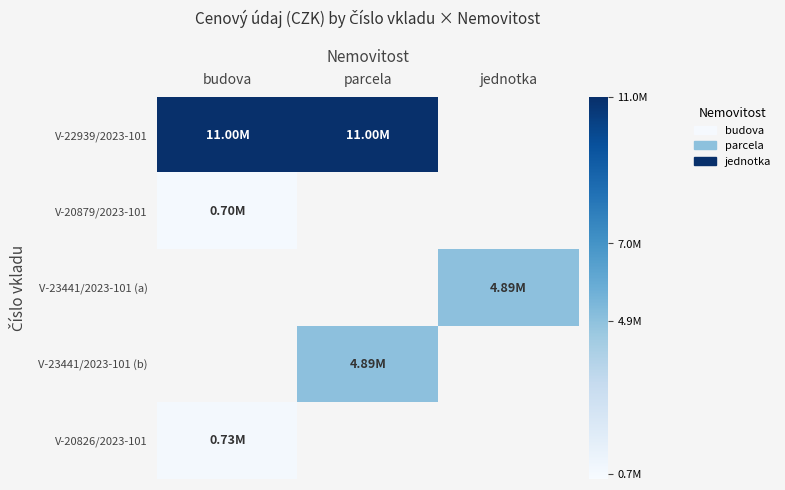

Is it true that V-23441/2023-101 (a) equals 2998180.6 at jednotka?

False